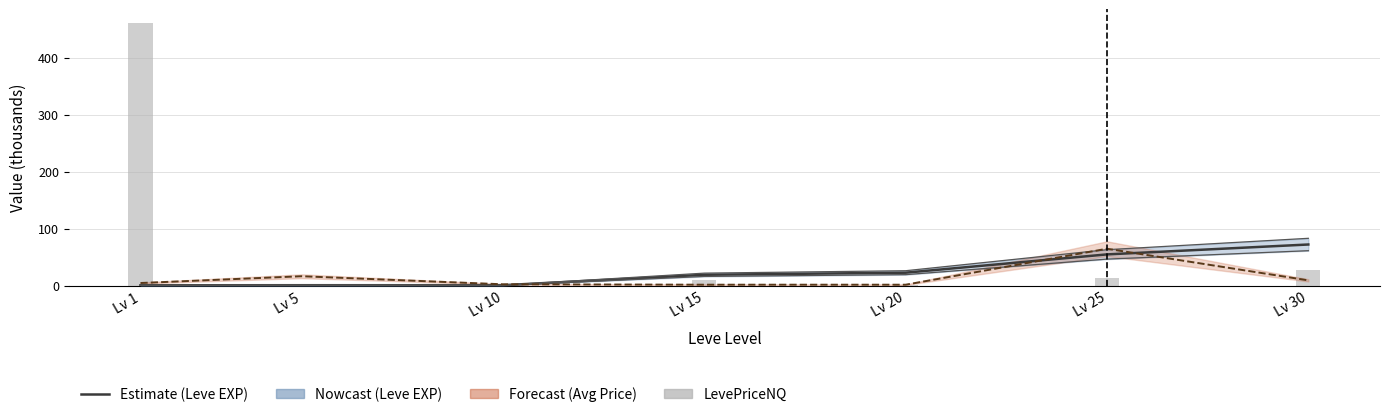

Rank the series by their maximum value, from lowest to highest.

Avg Price (K), Leve EXP (K), LevePriceNQ (K)